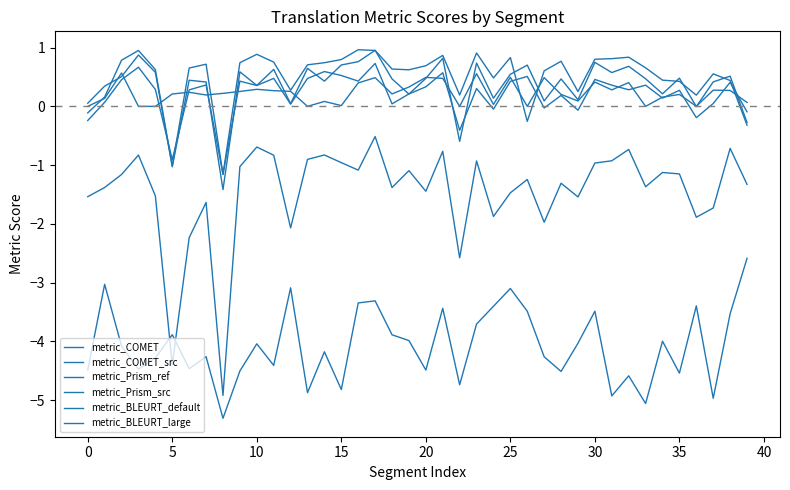

At which label does metric_Prism_ref reach its peak?

17